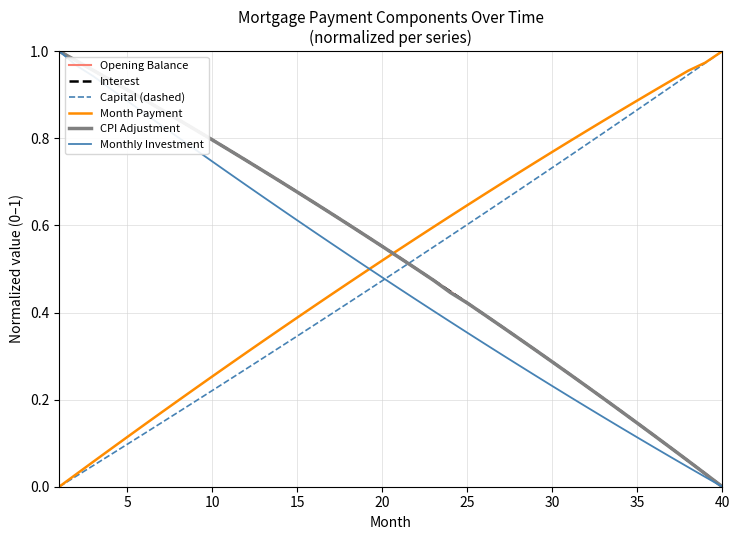

After their last crossing, which series has the higher values: Opening Balance or Capital (dashed)?

Capital (dashed)